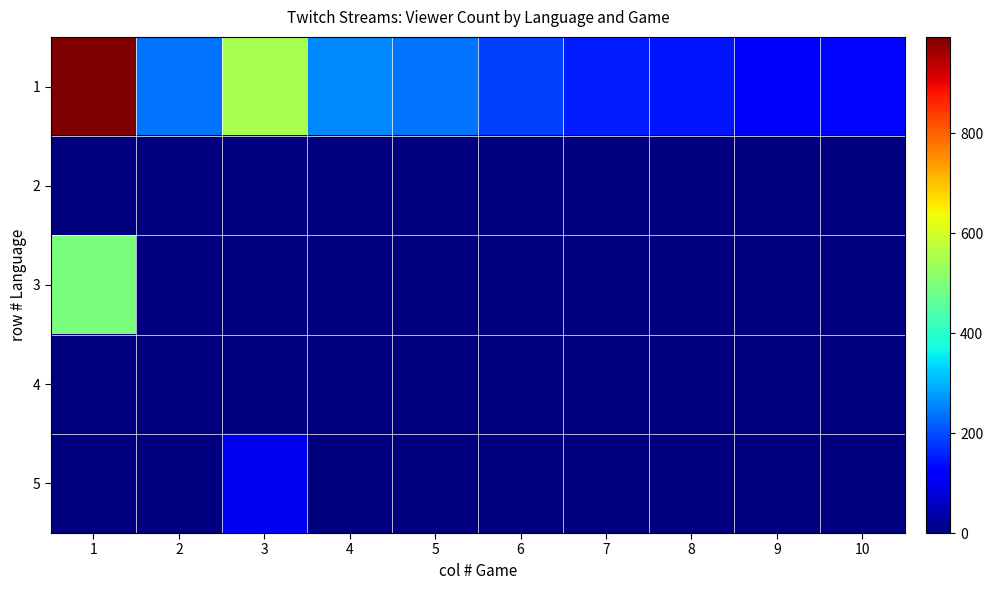

Reading right to left, transcribe all the data shown in this chart.

1: 10=130	9=111	8=144	7=152	6=189	5=239	4=257	3=548	2=240	1=993
2: 10=0	9=0	8=0	7=0	6=0	5=0	4=0	3=0	2=0	1=0
3: 10=0	9=0	8=0	7=0	6=0	5=0	4=0	3=0	2=0	1=493
4: 10=0	9=0	8=0	7=0	6=0	5=0	4=0	3=0	2=0	1=0
5: 10=0	9=0	8=0	7=0	6=0	5=0	4=0	3=100	2=0	1=0